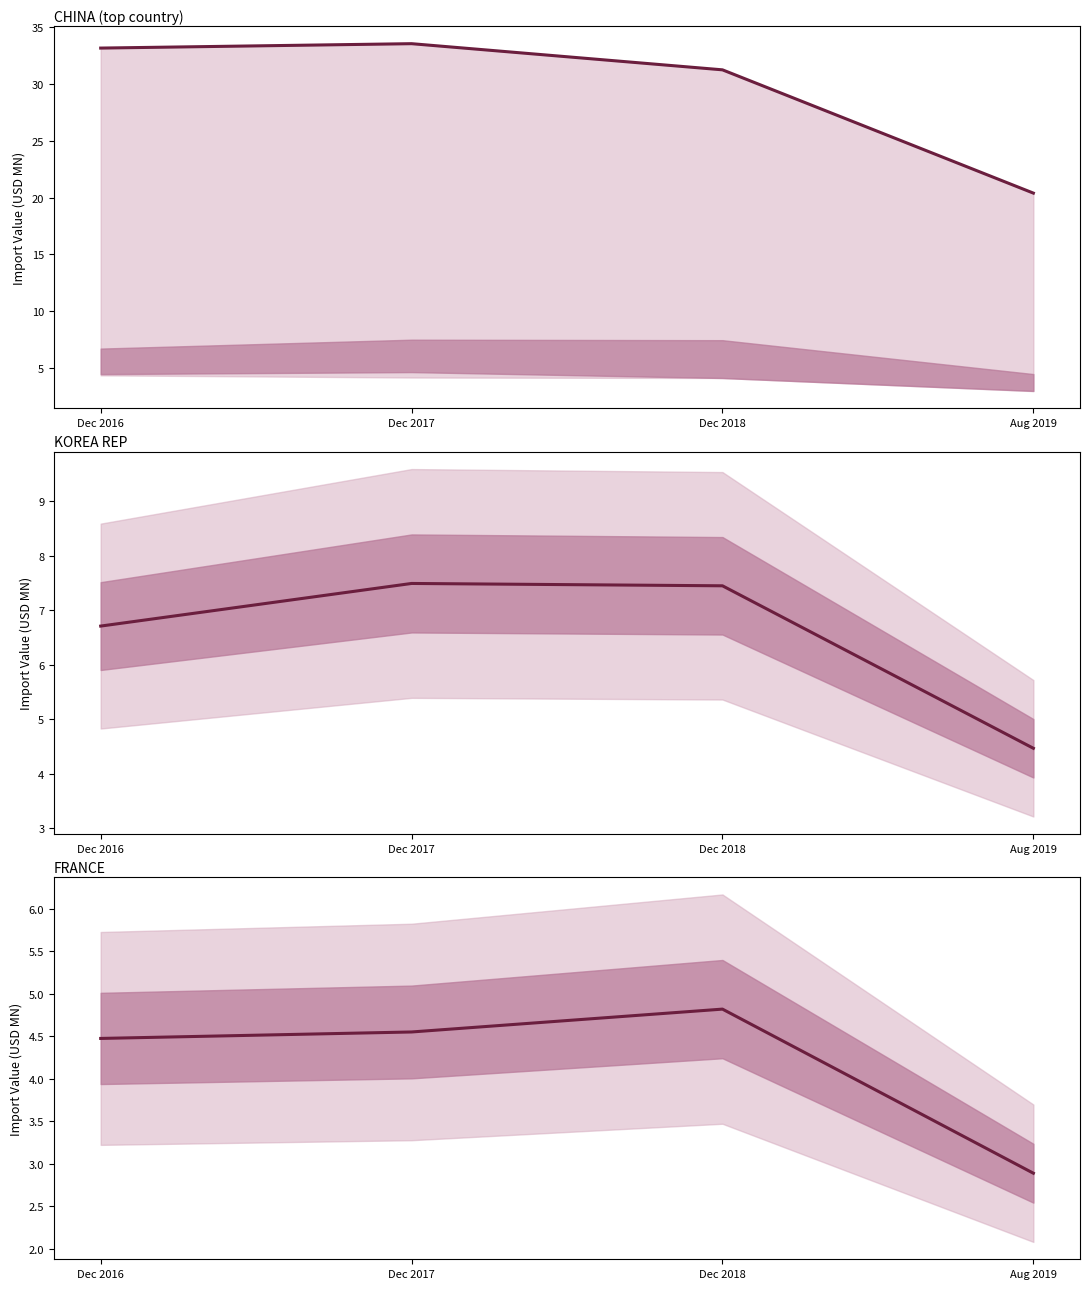

What is the maximum value for KOREA REP?

7.5